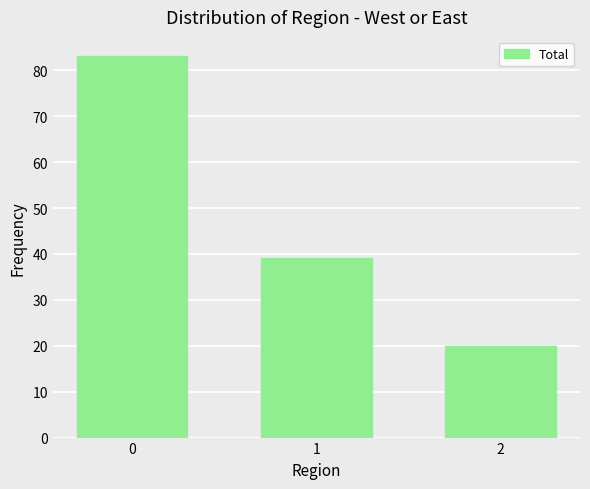

True or false: the data shows 20.0 at 2.

True